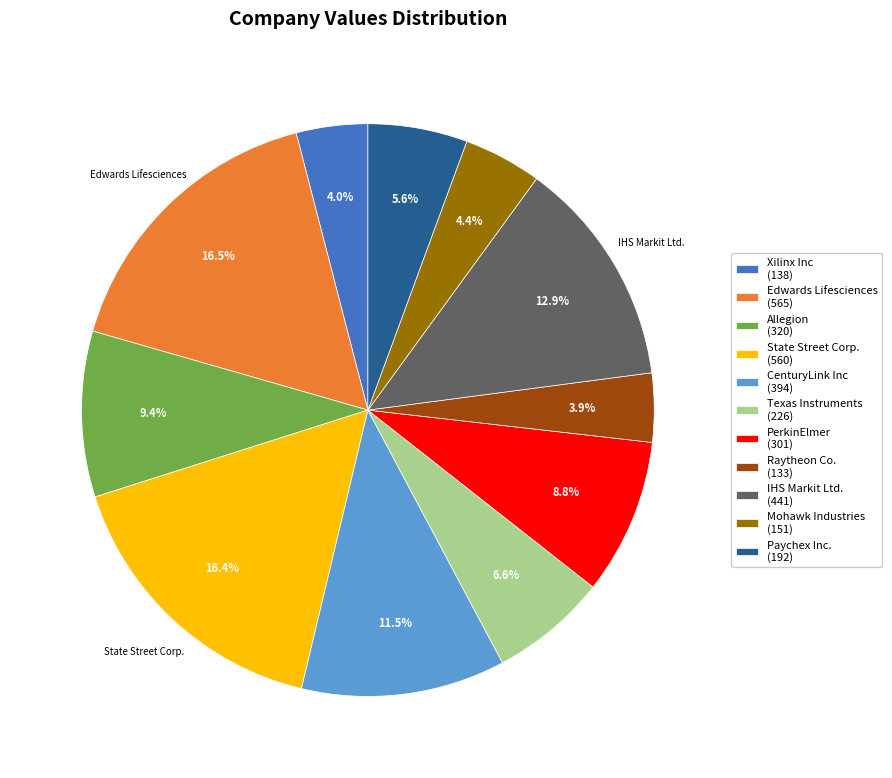

Is there a majority slice in this chart?

No